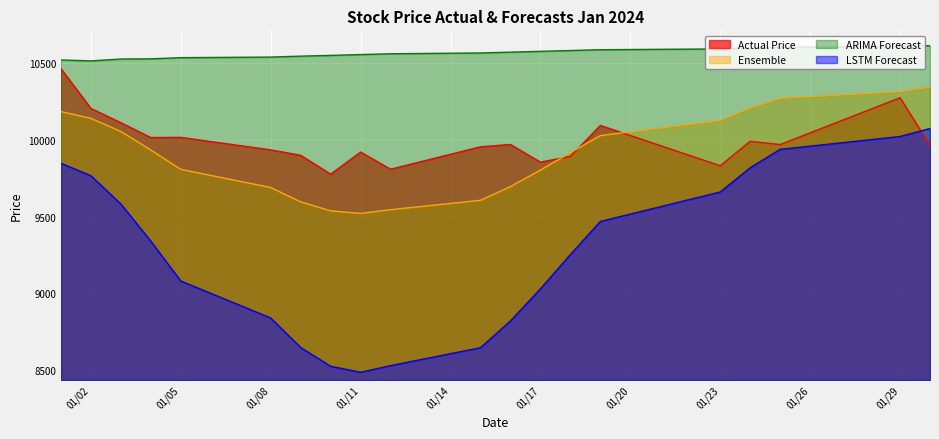

What is the difference between the maximum and minimum values in the ARIMA Forecast series?

99.2